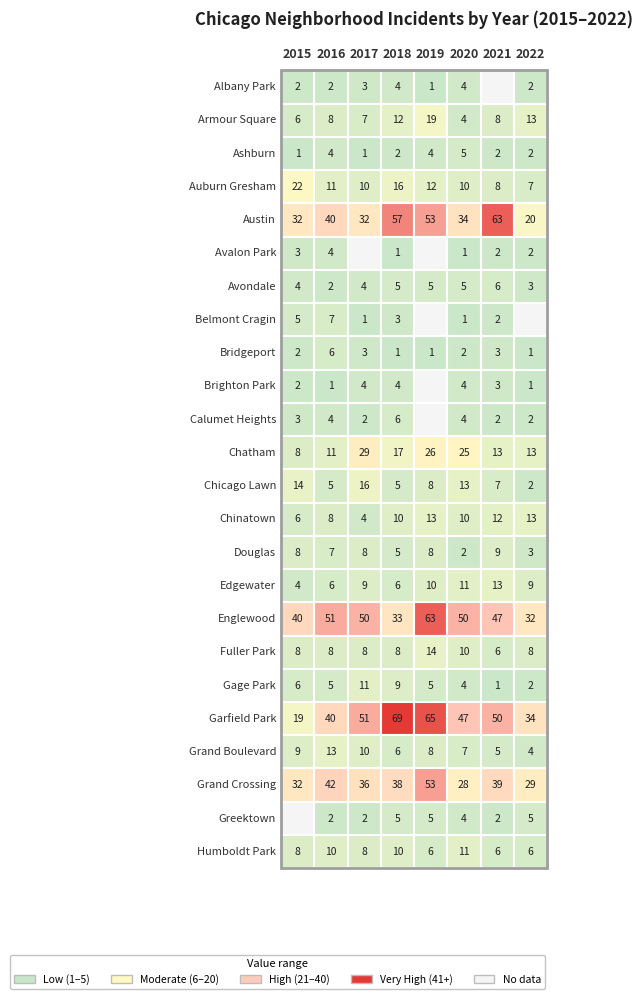

Which has a higher value, Ashburn or Belmont Cragin?

Ashburn